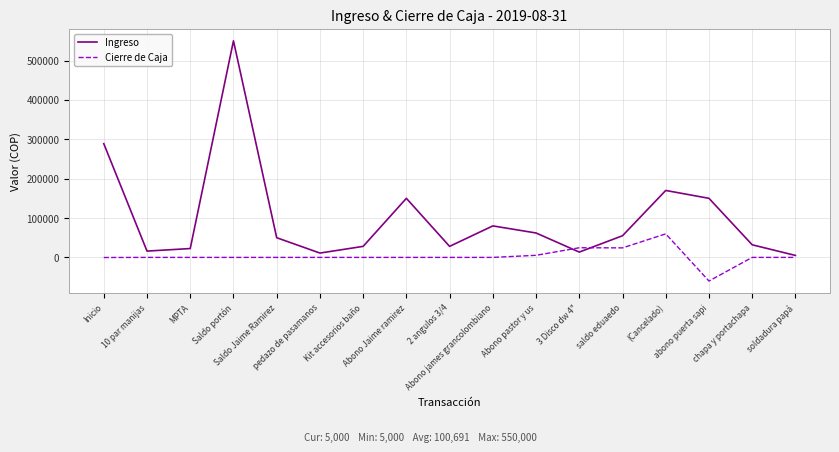

What are all the series names shown in the legend?

Ingreso, Cierre de Caja